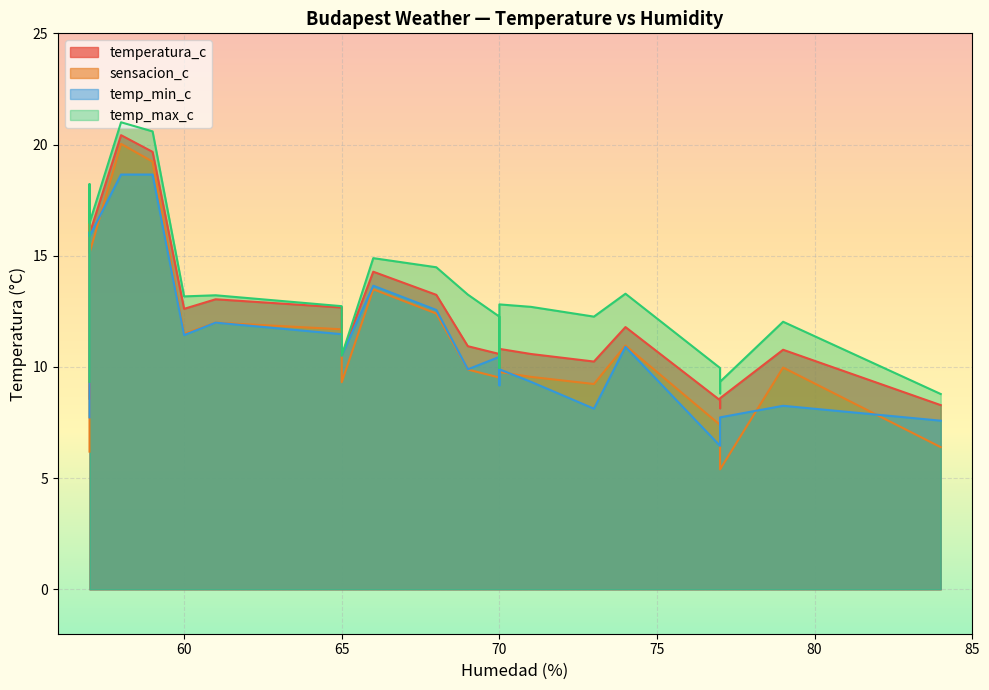

Reading right to left, extract all data points from this chart.

temperatura_c: 58=20.4	79=10.8	66=14.3	57=16.0	65=10.5	65=12.7	59=19.7	74=11.8	68=13.2	57=17.3	73=10.2	70=10.6	69=10.9	70=10.8	71=10.6	77=8.5	70=9.9	61=13.0	77=8.6	77=8.1	84=8.3	60=12.6	57=8.6
sensacion_c: 58=20.0	79=10.0	66=13.5	57=15.1	65=9.3	65=11.7	59=19.2	74=11.0	68=12.4	57=16.6	73=9.2	70=9.5	69=9.9	70=9.8	71=9.6	77=7.4	70=9.5	61=12.0	77=5.4	77=5.4	84=6.4	60=11.5	57=6.2
temp_min_c: 58=18.6	79=8.2	66=13.7	57=15.9	65=10.5	65=11.5	59=18.6	74=10.9	68=12.6	57=16.1	73=8.1	70=10.4	69=9.9	70=9.9	71=9.3	77=6.5	70=9.2	61=12.0	77=7.7	77=7.2	84=7.6	60=11.4	57=7.7
temp_max_c: 58=21.0	79=12.0	66=14.9	57=16.5	65=10.5	65=12.7	59=20.6	74=13.3	68=14.5	57=18.2	73=12.3	70=12.3	69=13.2	70=12.8	71=12.7	77=9.9	70=9.9	61=13.2	77=9.3	77=8.8	84=8.8	60=13.2	57=9.3